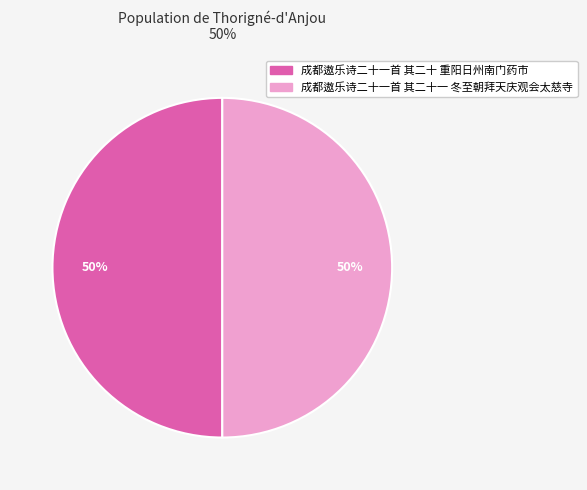

Combined, do 成都遨乐诗二十一首 其二十一 冬至朝拜天庆观会太慈寺 and 成都遨乐诗二十一首 其二十 重阳日州南门药市 account for over 50%?

Yes